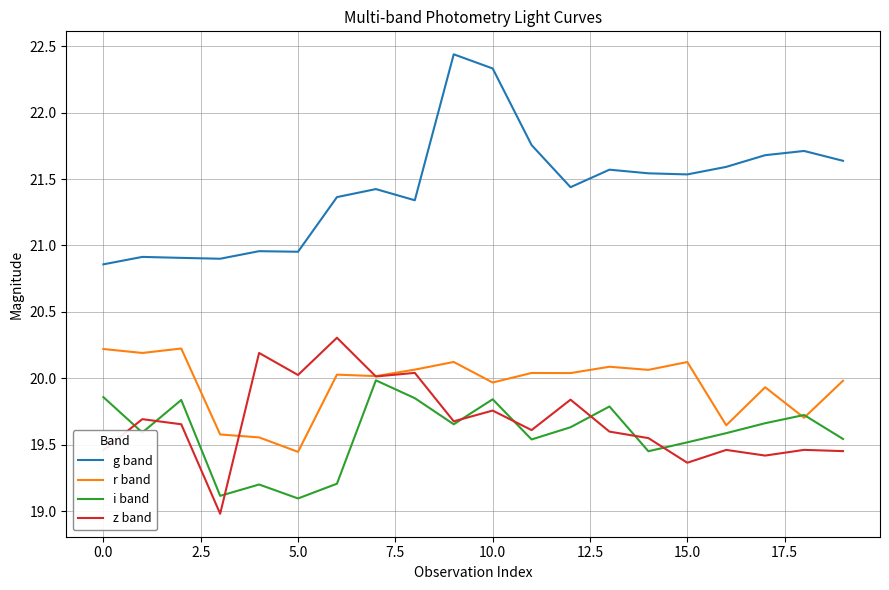

At how many categories does at least one series exceed 19?

20